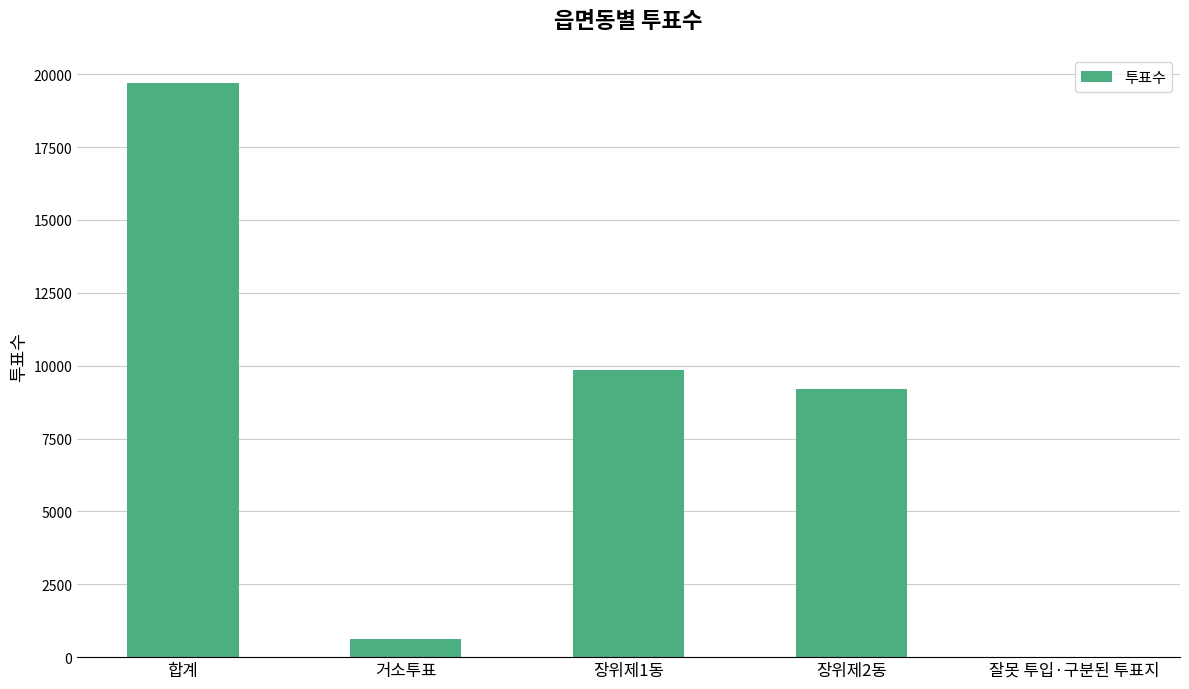

Reading left to right, extract all data points from this chart.

19682	626	9846	9198	12